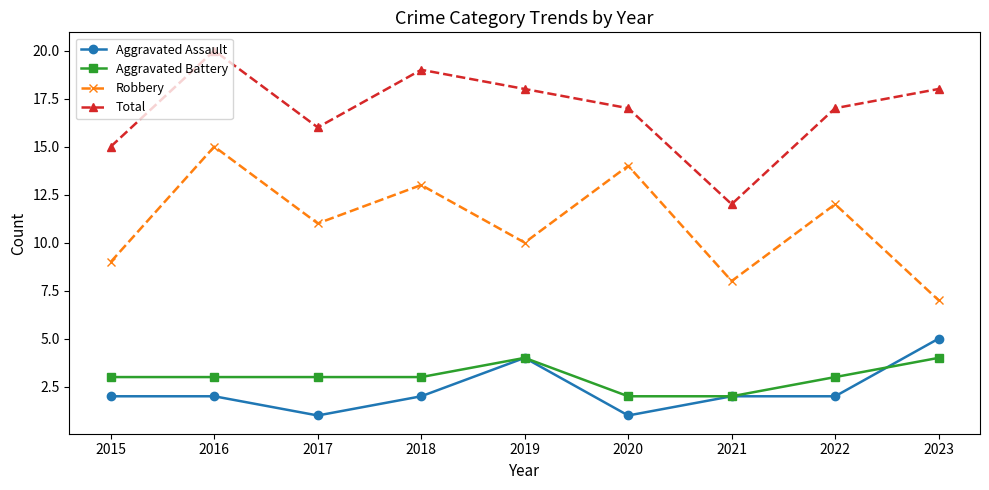

Is it true that Aggravated Assault equals 2 at 2015?

True